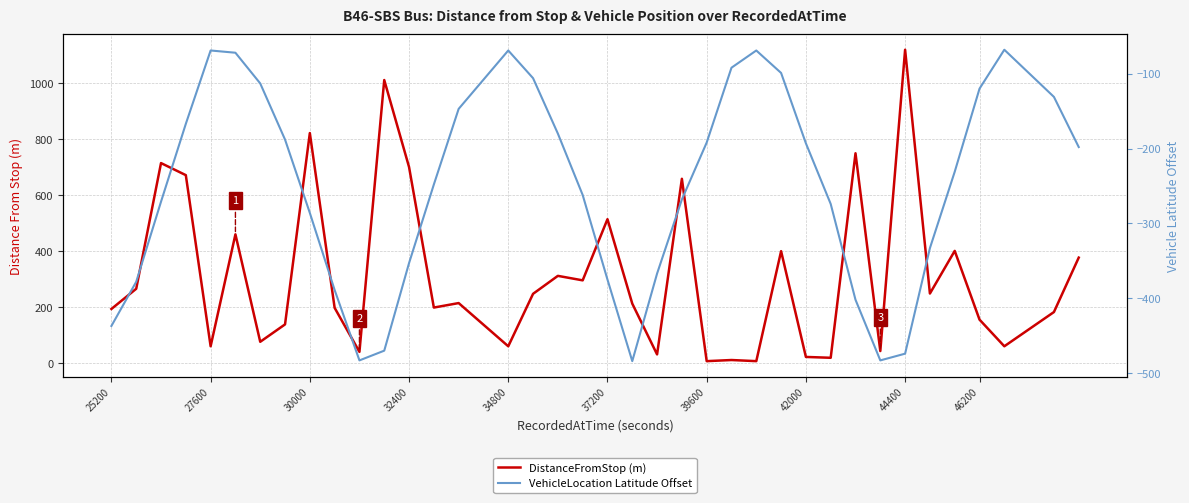

What is the average value of the VehicleLocation Latitude Offset series?

-256